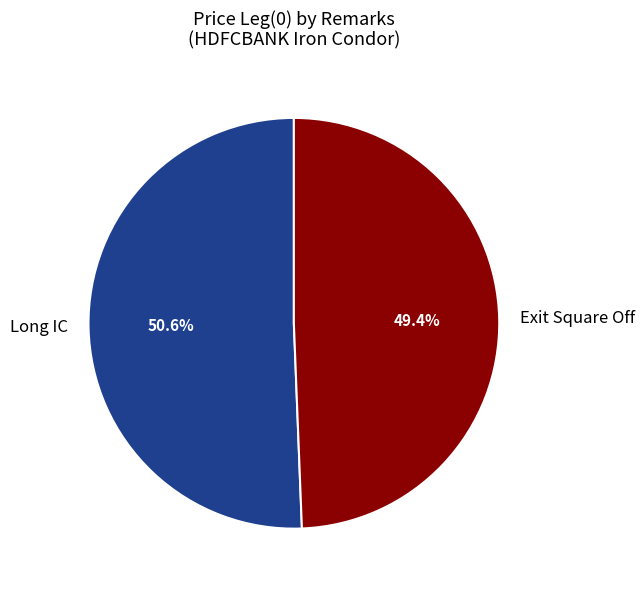

To the nearest percent, what percentage of the pie is Exit Square Off?

49%